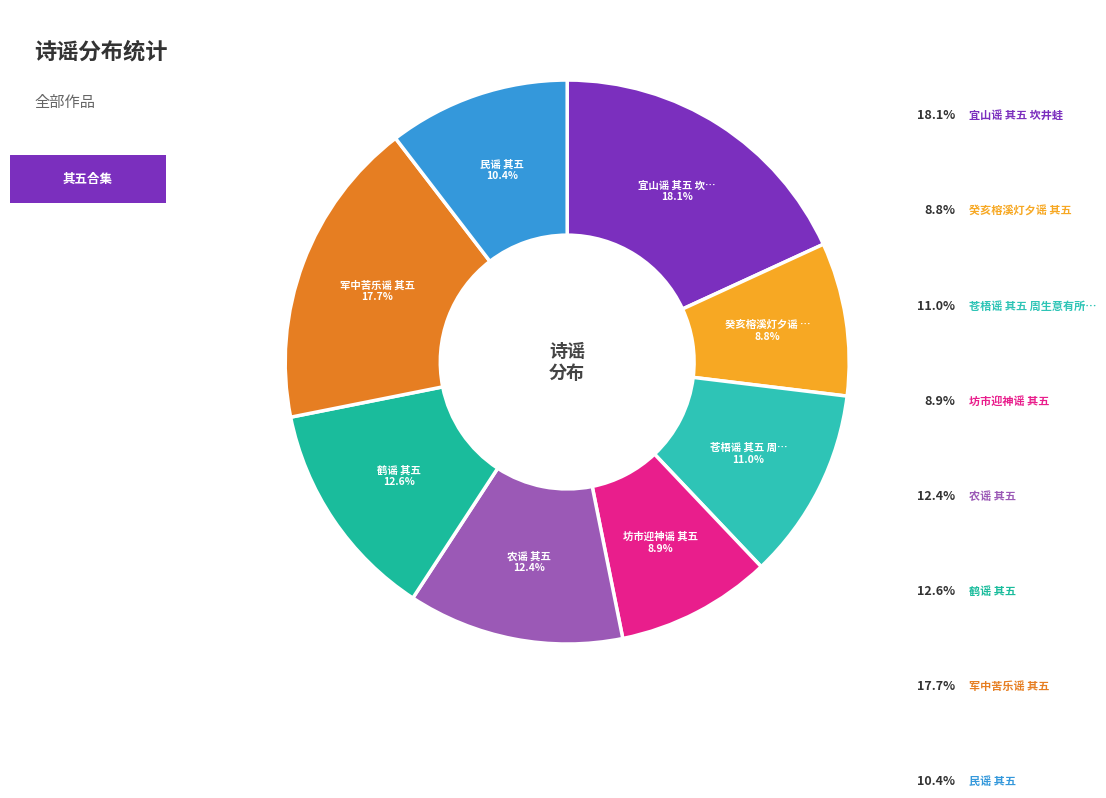

How many slices are in this pie chart?

8